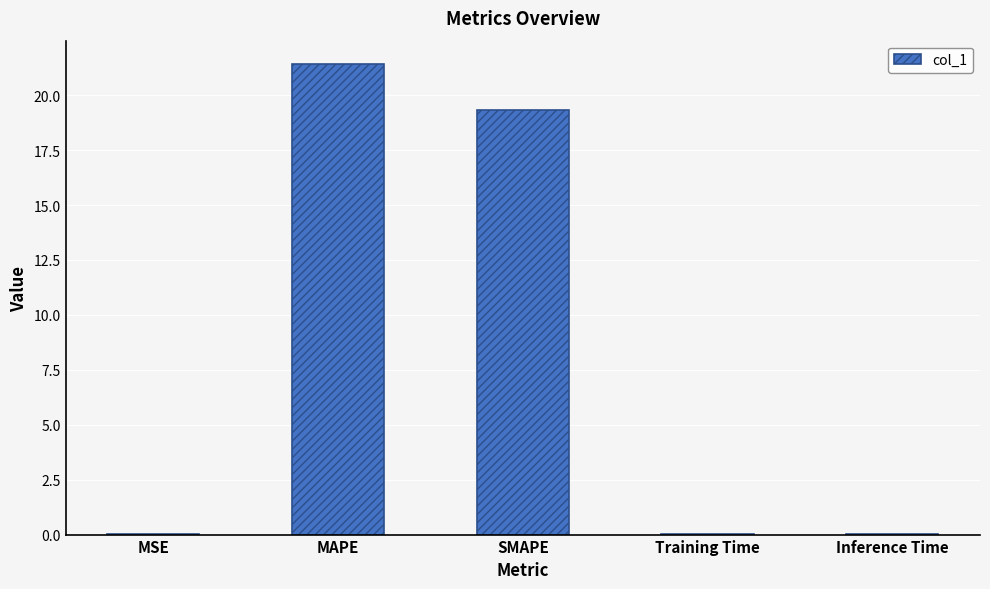

Is it true that the value at Inference Time is 0.0?

True